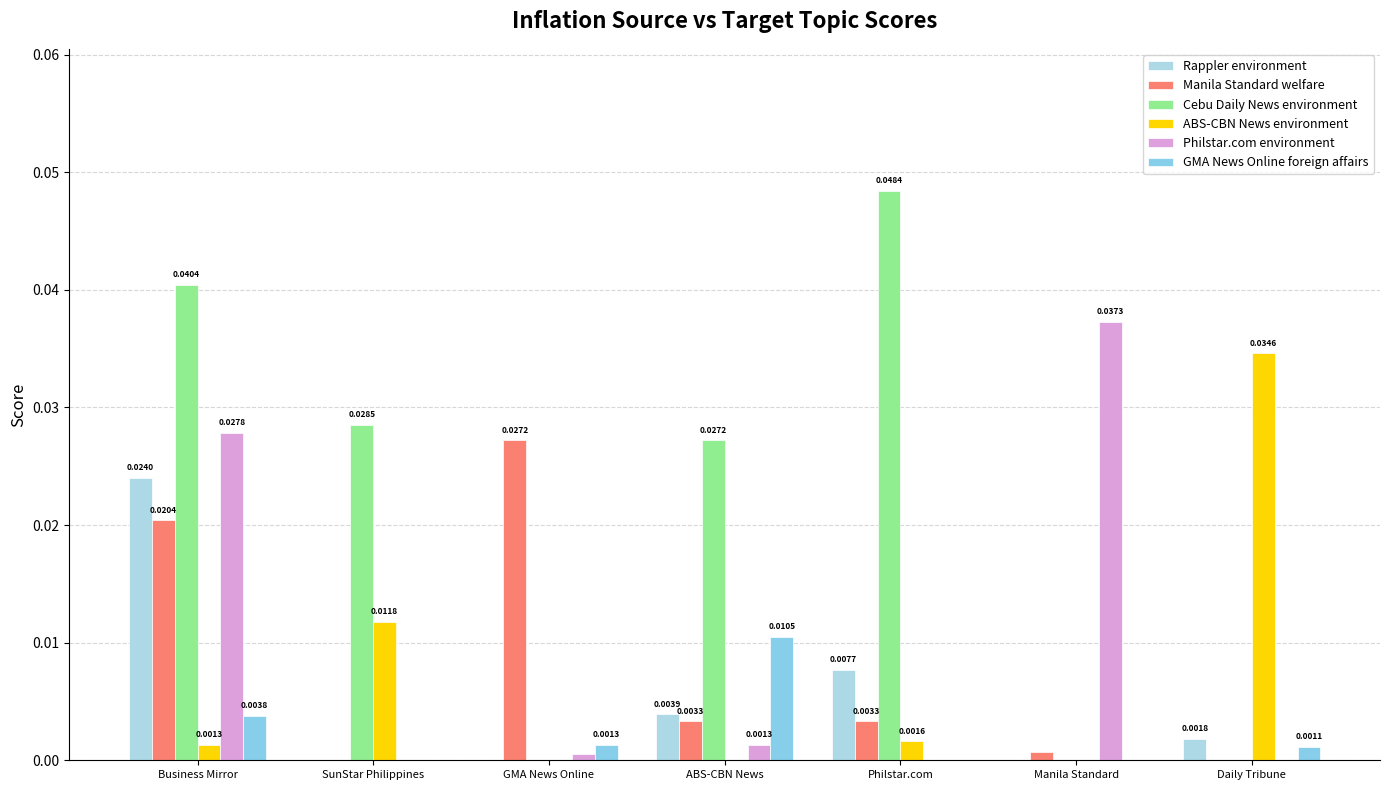

Which label corresponds to the largest value in the chart?

Philstar.com